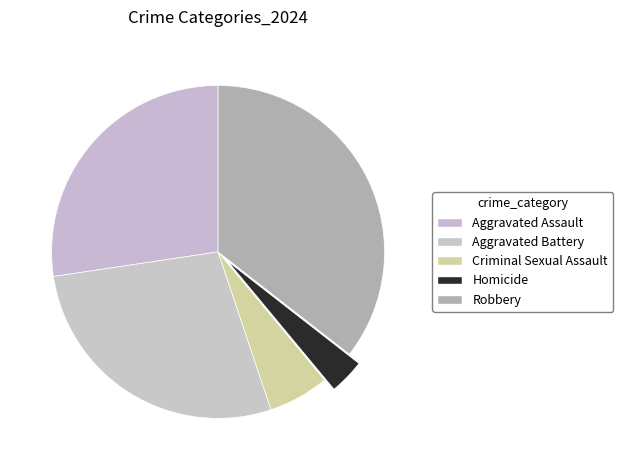

Does Homicide represent more than half of the total?

No